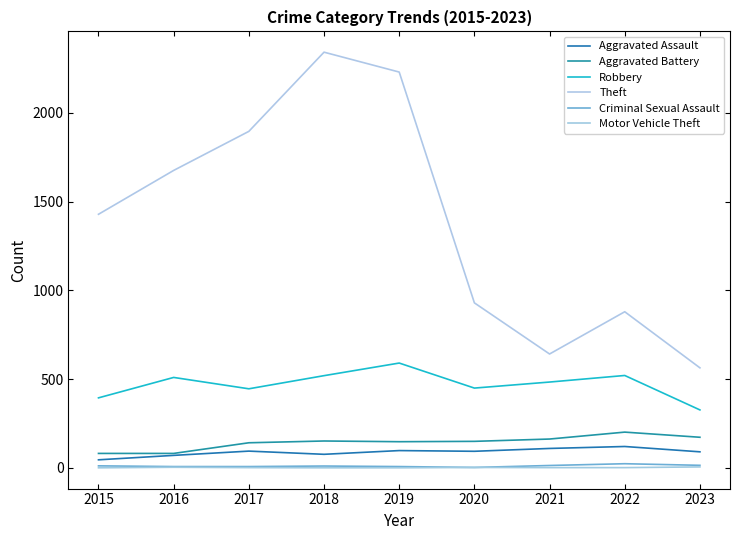

True or false: Aggravated Assault has more than 1 interior local peaks.

True